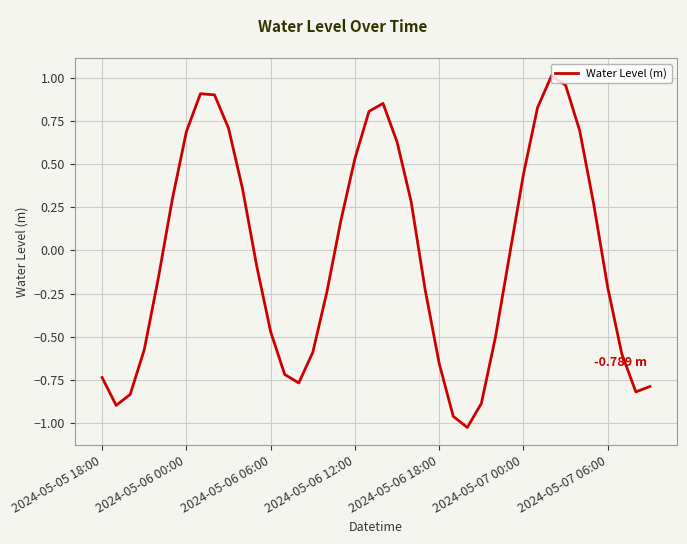

Where is the first local maximum?

7